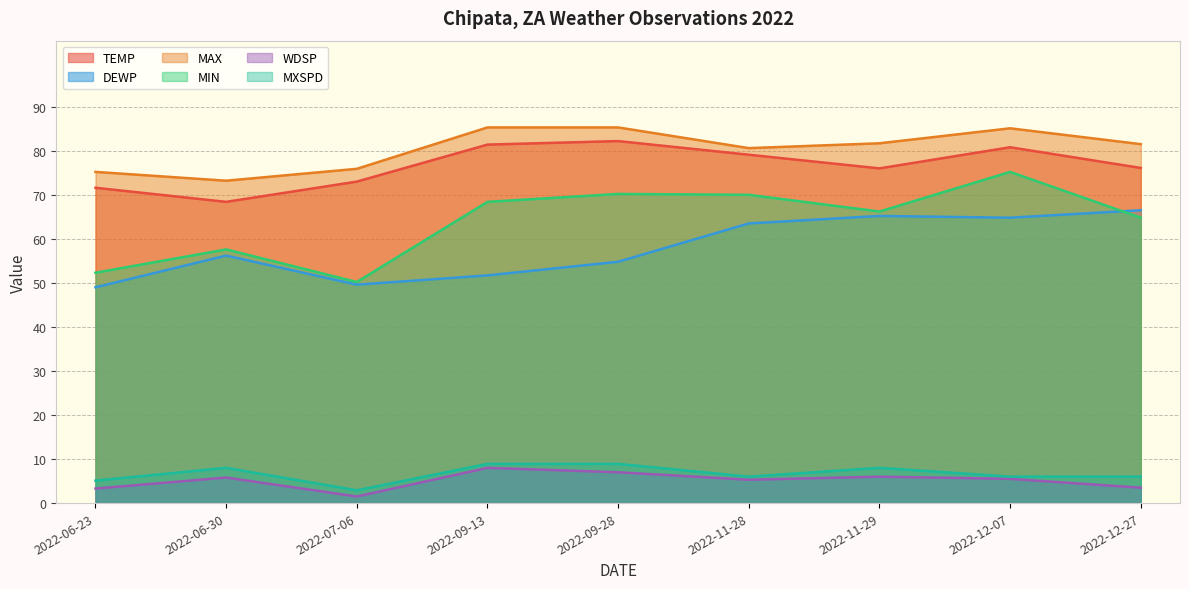

What is the value of the MAX point at the 9th from the left?

81.5